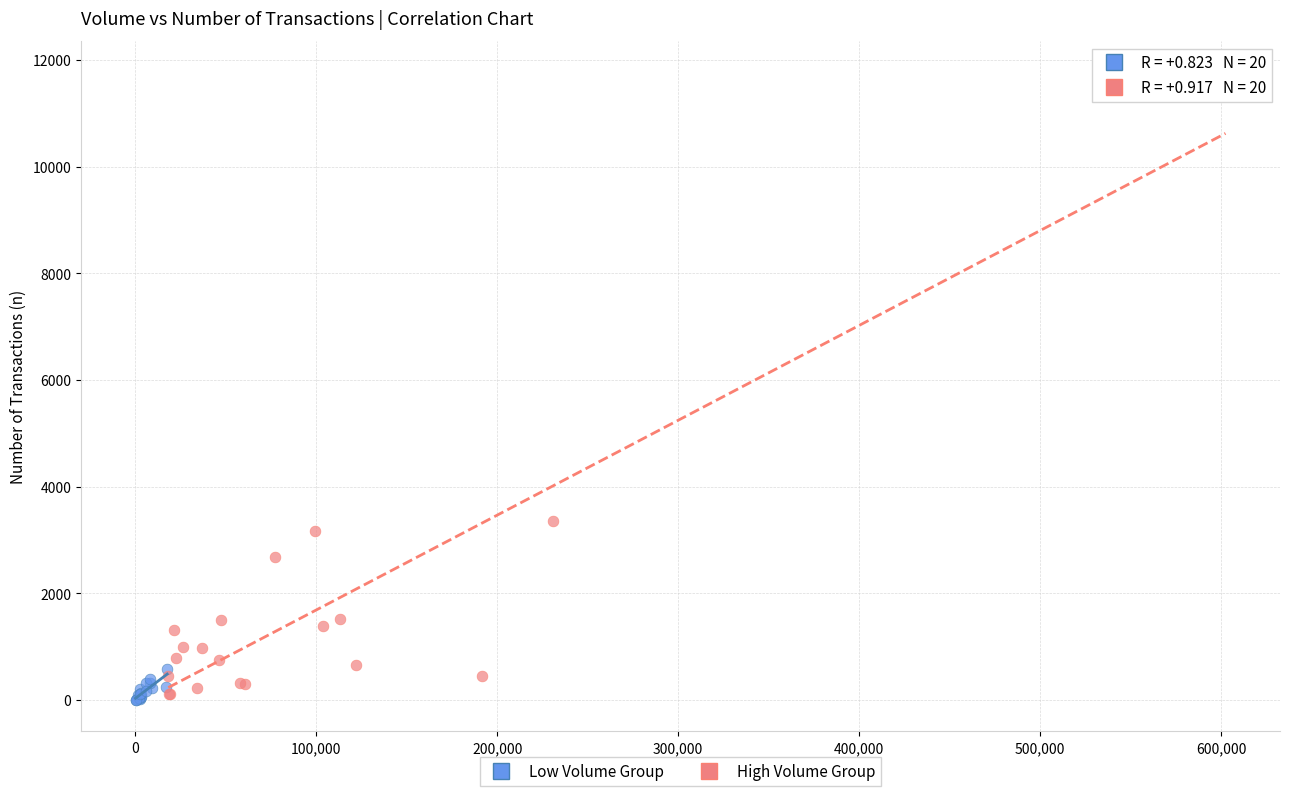

Which series contains the highest Y value?

High Volume Group